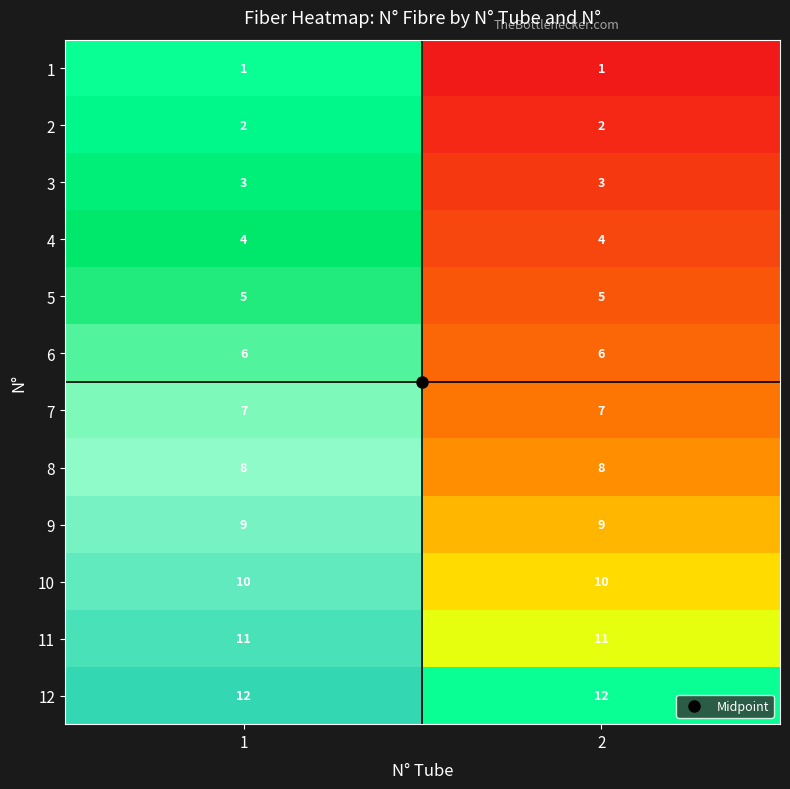

True or false: 12 has a value of 12 at 1.

True